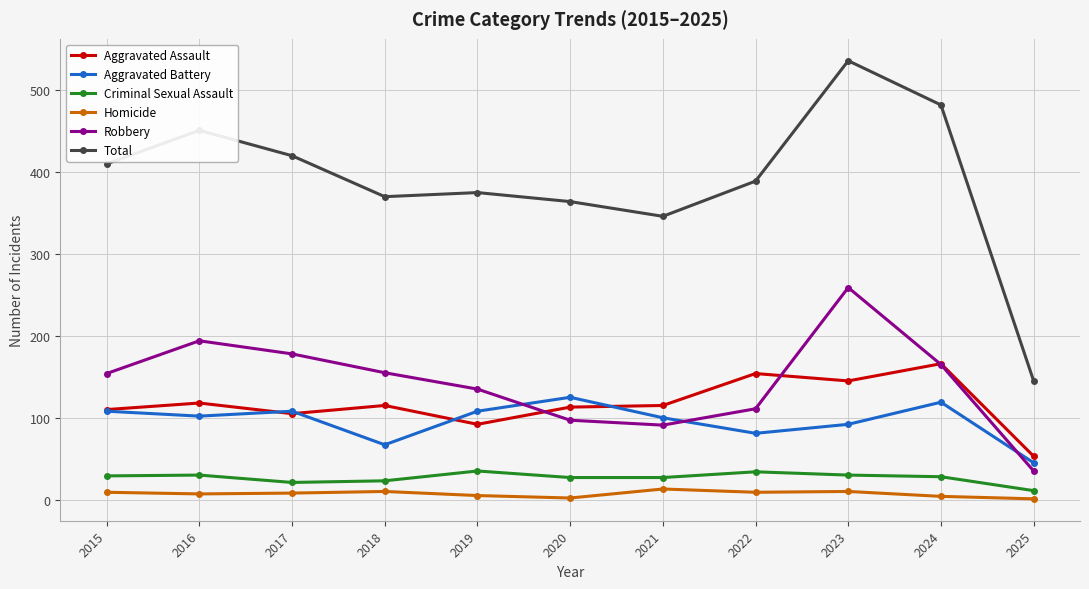

At which category is the sum across all series the highest?

2023